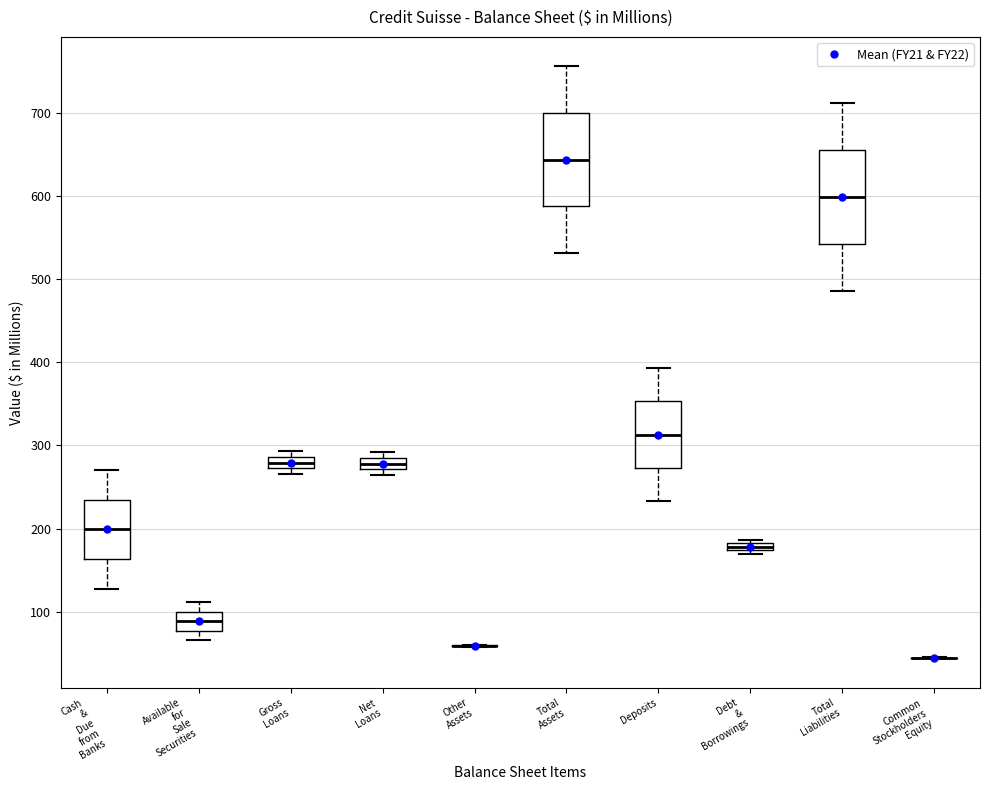

Where is the lower edge of the box for Net Loans on the y-axis? The values are not printed on the chart, so give them approximately, as read against the axis.

270